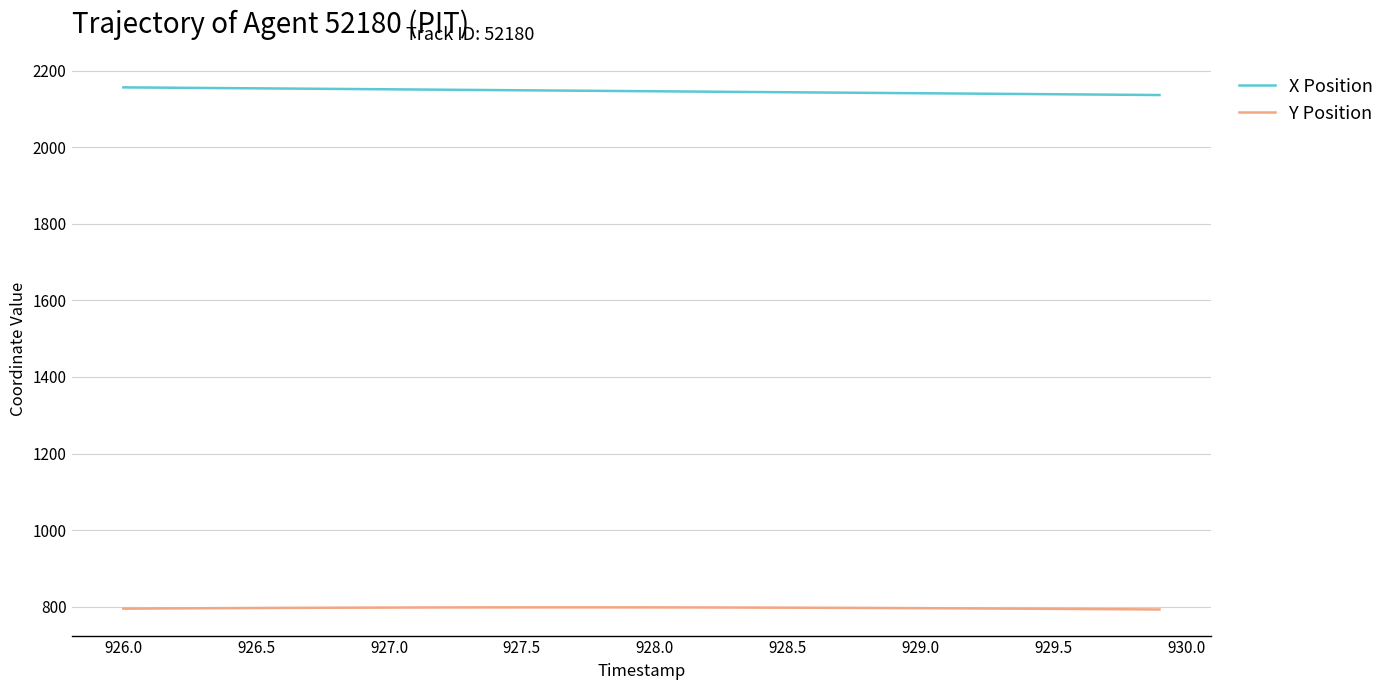

What is the maximum value for Y Position?

798.3